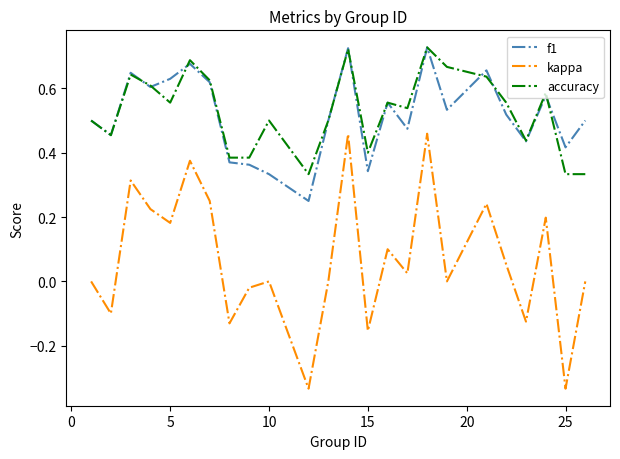

True or false: accuracy and kappa cross at least once.

False